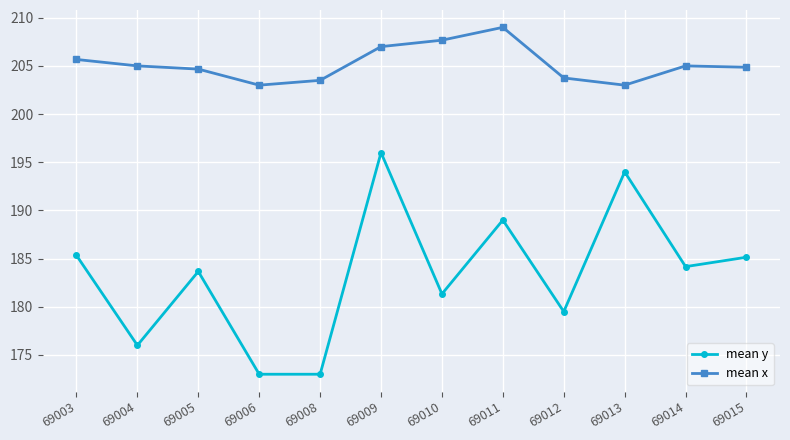

True or false: mean y has a value of 298.2 at 69013.

False